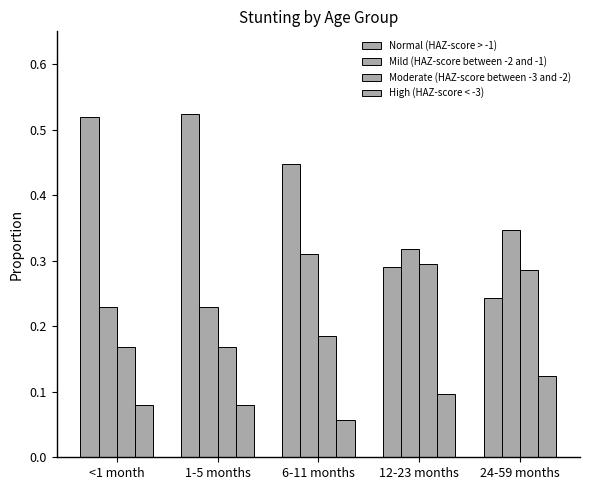

How many bars are there in total?

20